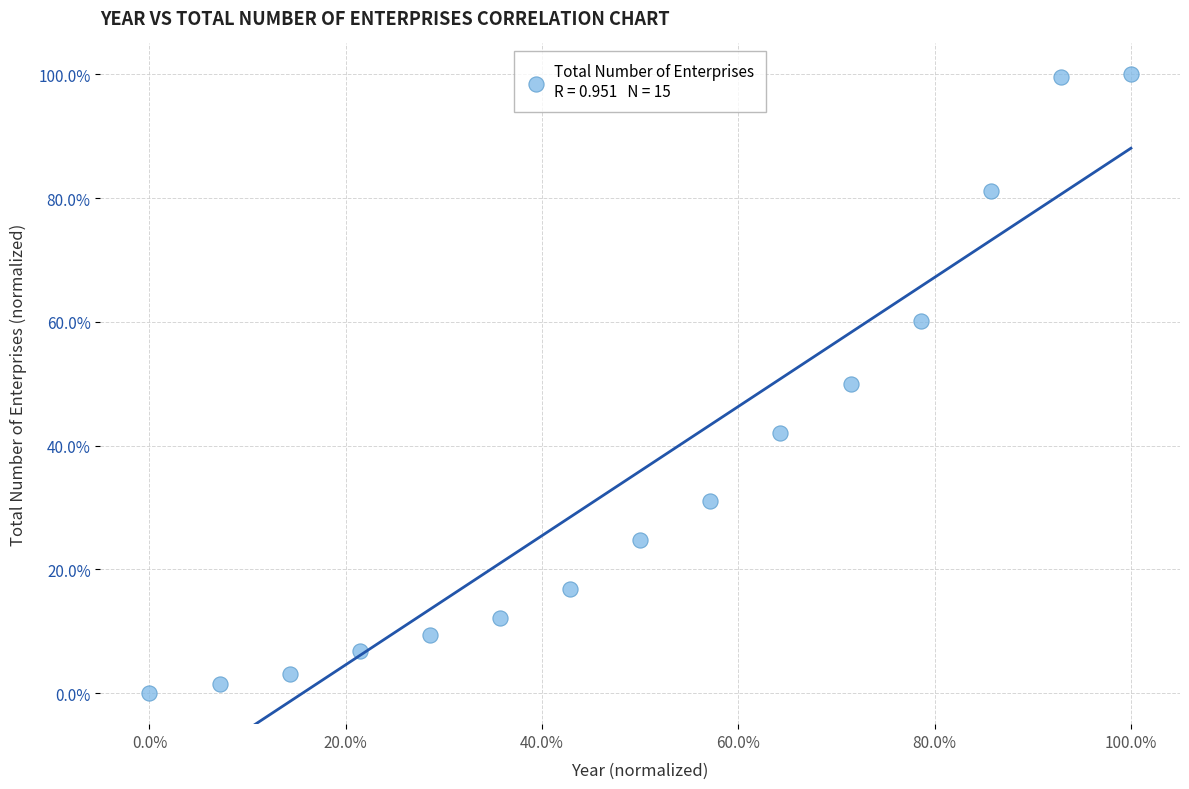

What is the range of Y values (max minus min)?

100.0